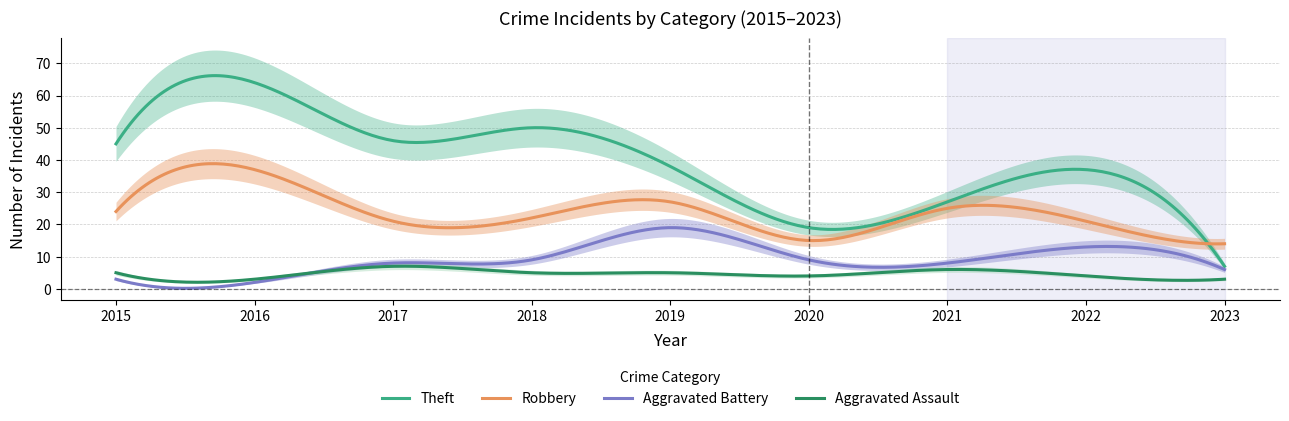

True or false: Aggravated Assault and Robbery cross at least once.

False